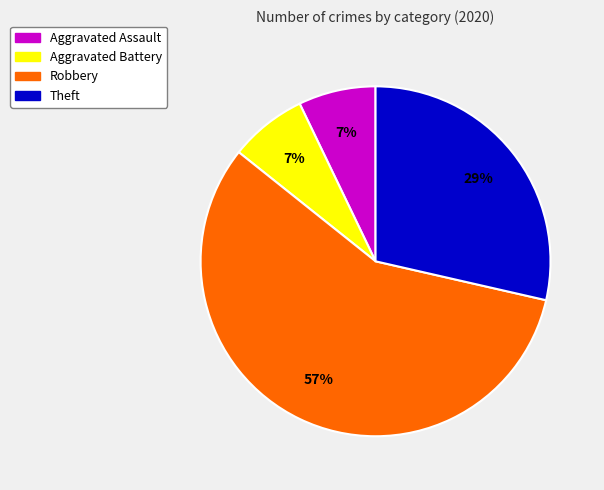

Does any single category account for the majority?

Yes